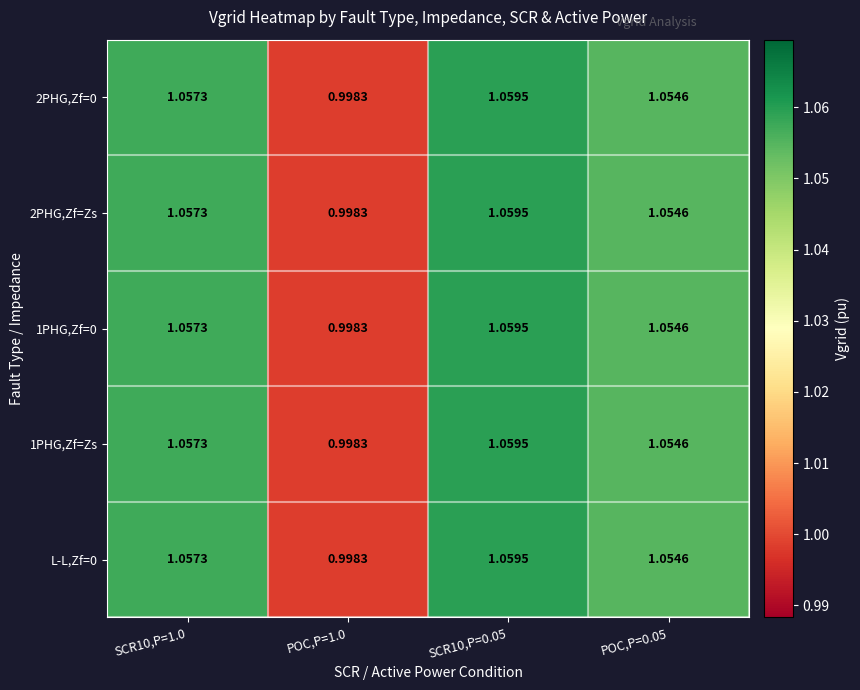

How many distinct data groups are displayed?

5